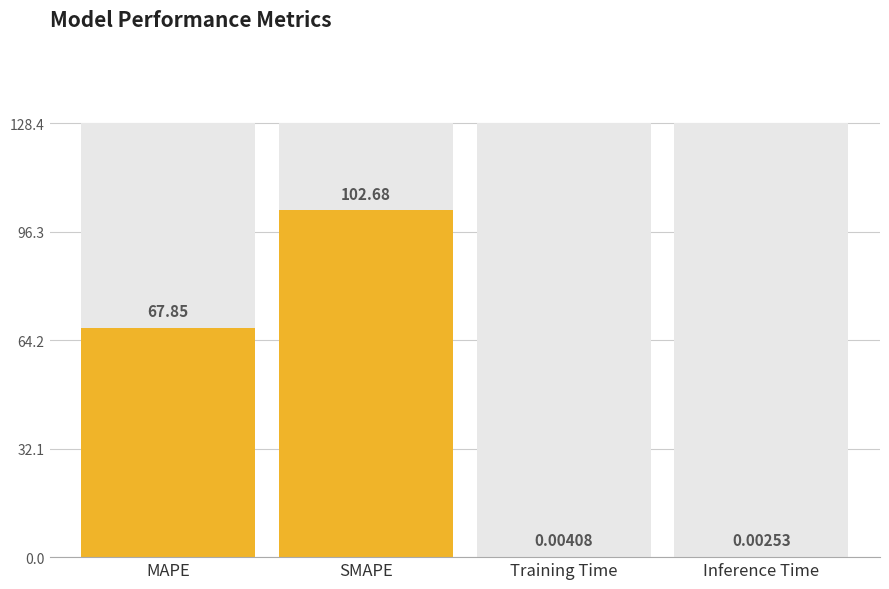

What is the change in value from MAPE to SMAPE?

+34.8